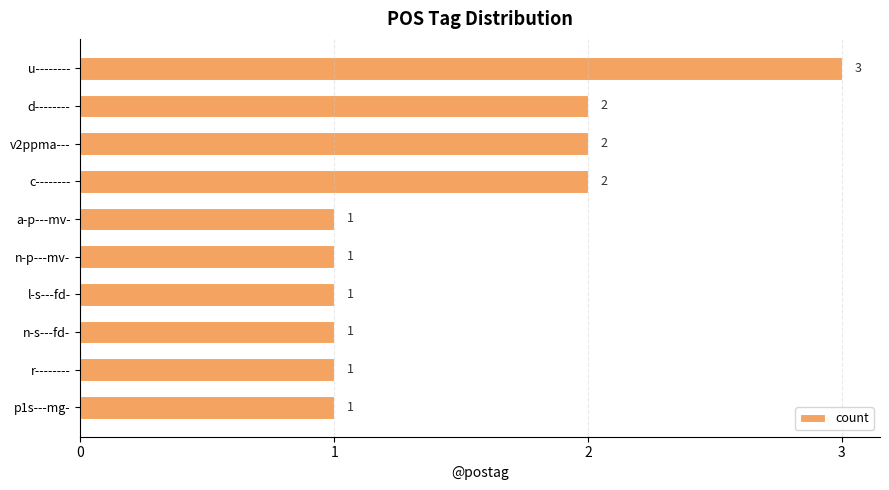

Reading top to bottom, transcribe all the data shown in this chart.

3	2	2	2	1	1	1	1	1	1